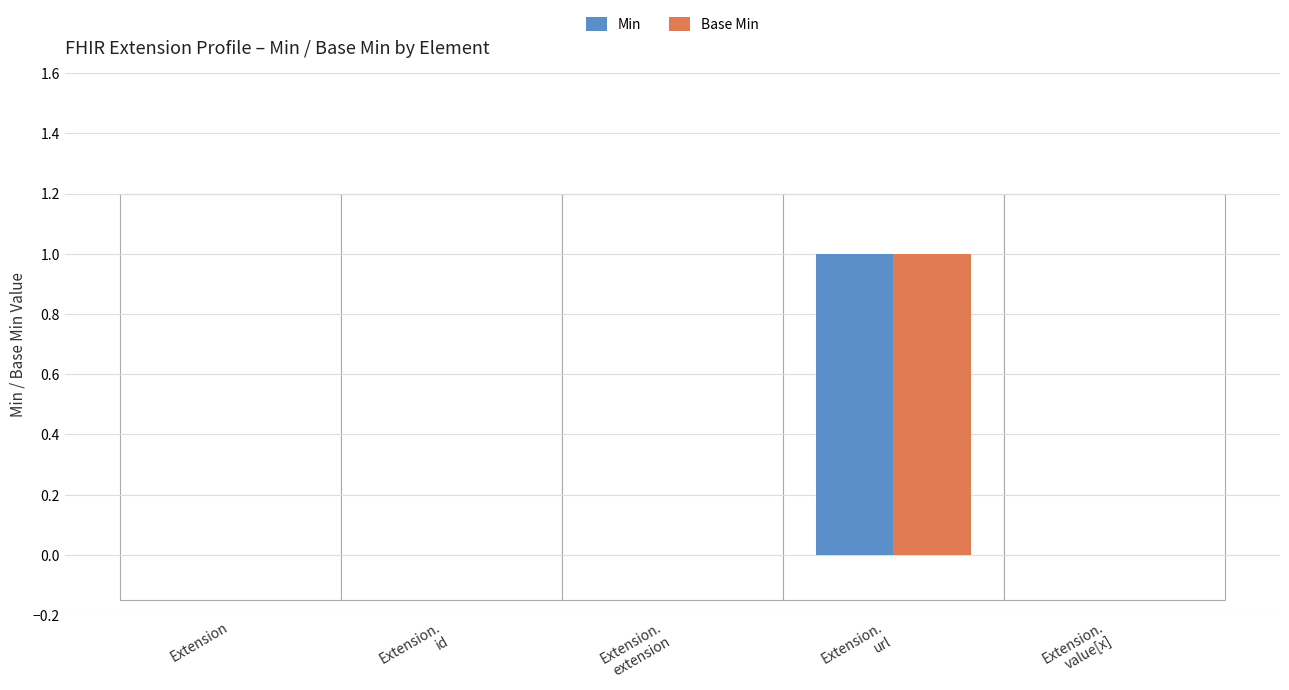

How many data points does each series have?

5